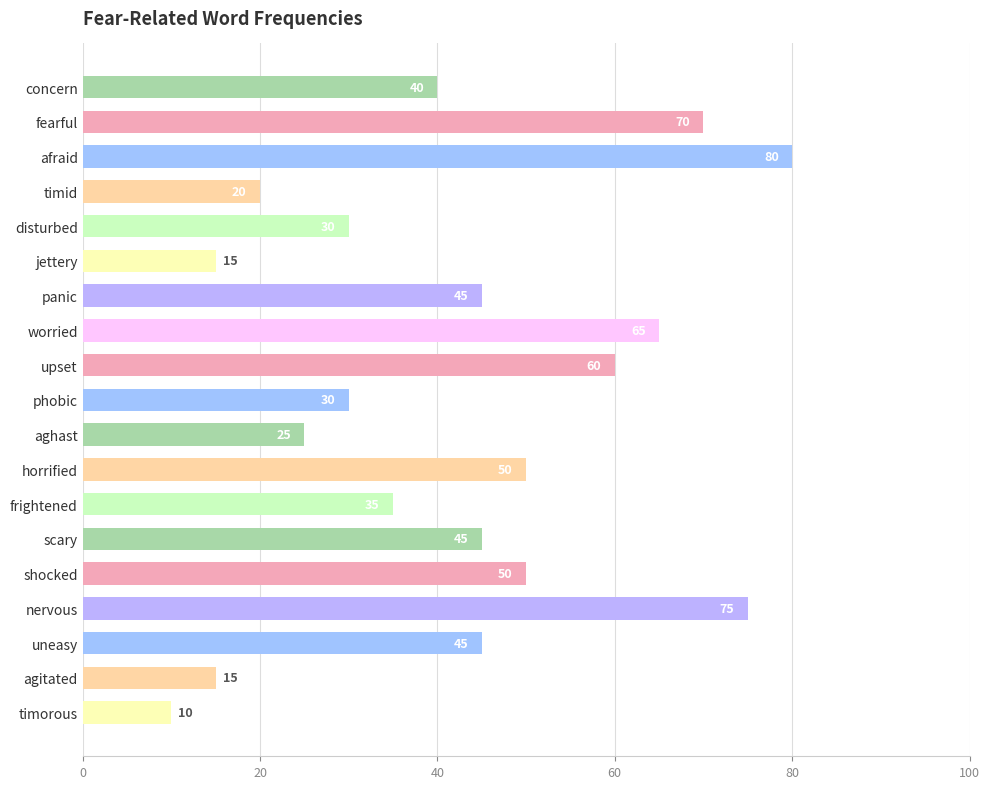

What value does the data have at jettery?

15